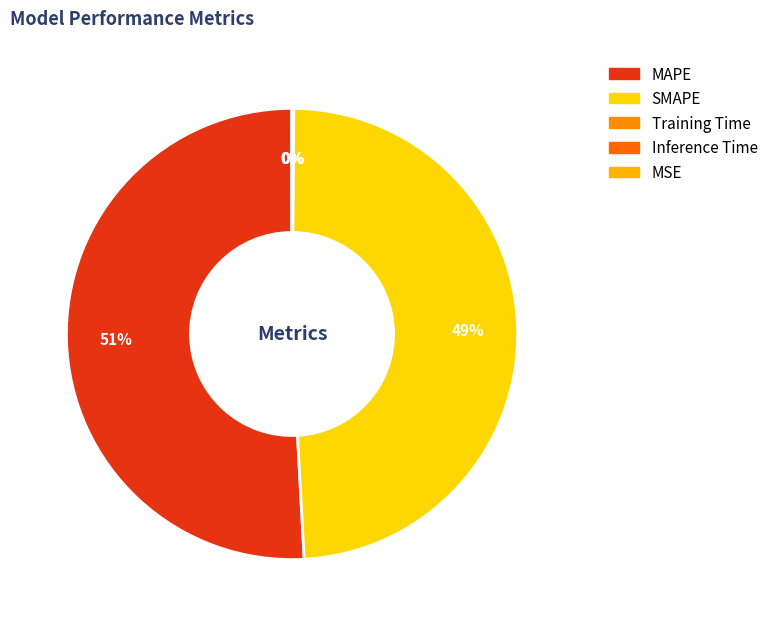

How many segments does this pie chart have?

5